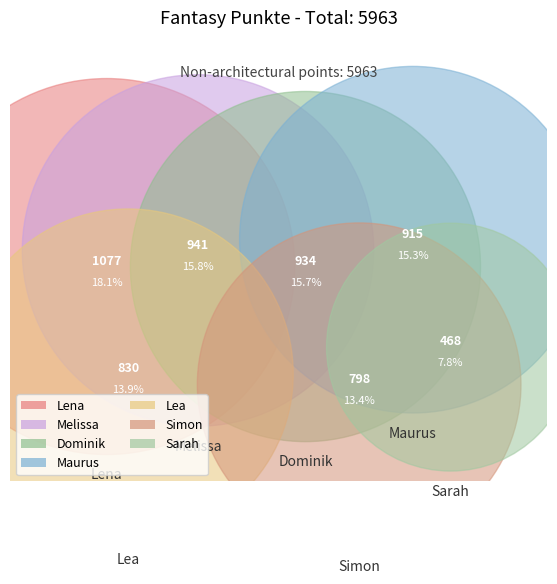

Is there a majority slice in this chart?

No